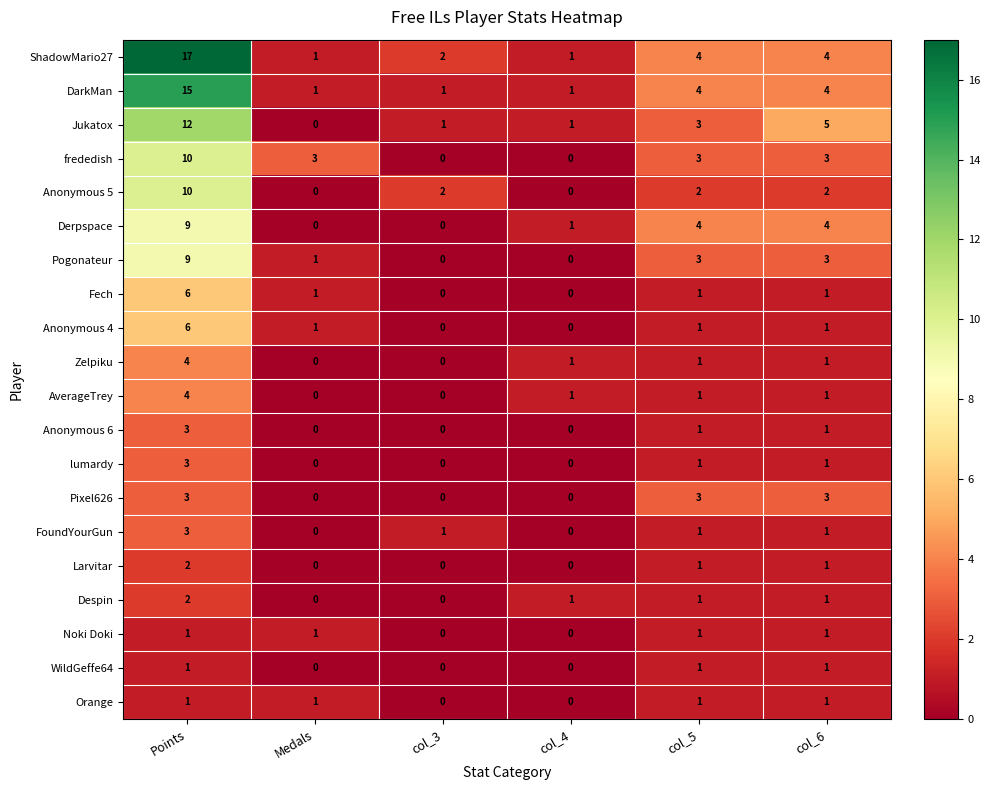

How many data points in Derpspace are less than 4?

3